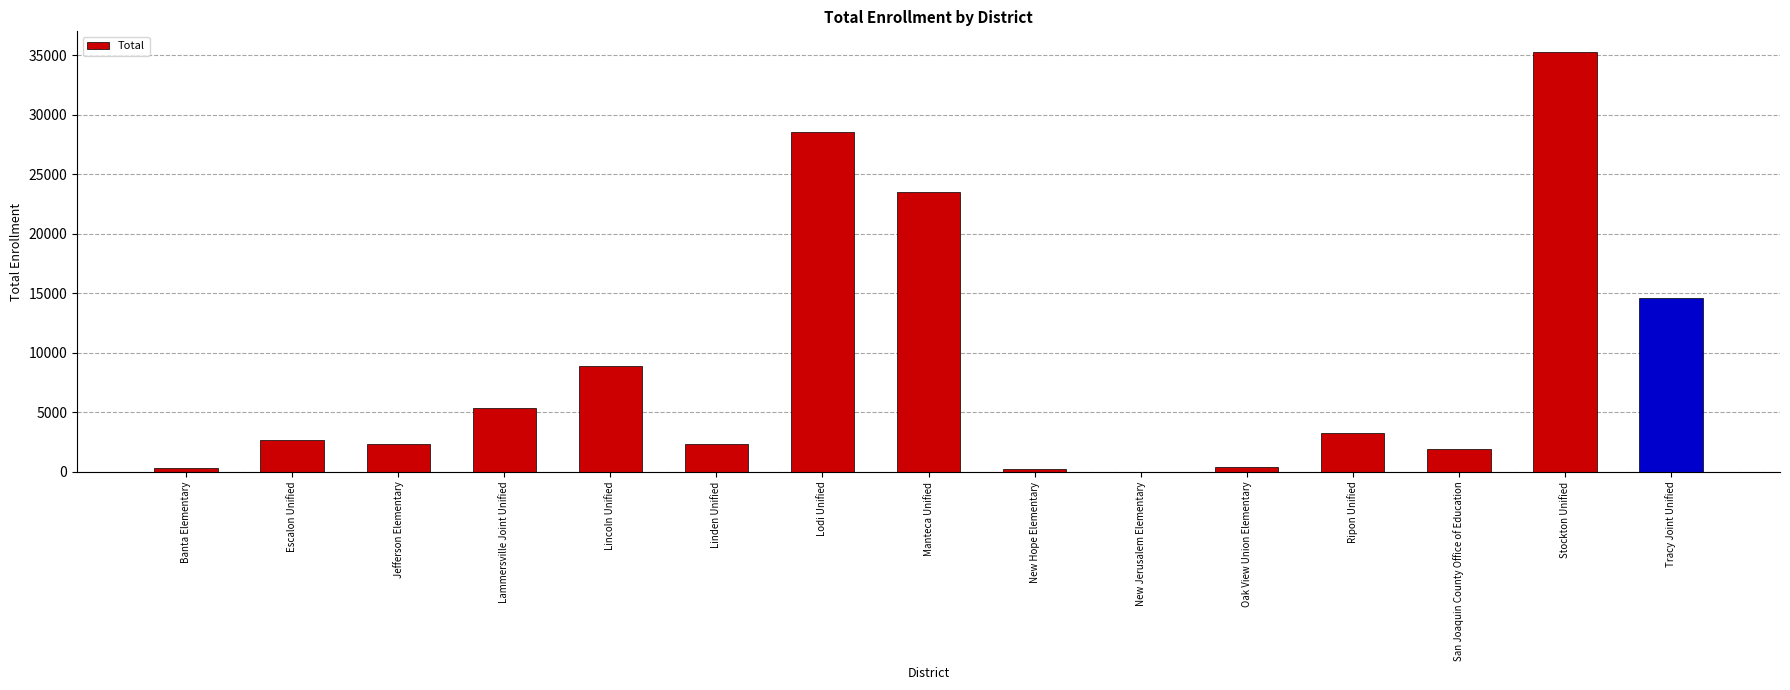

Does the chart contain stacked bars?

No